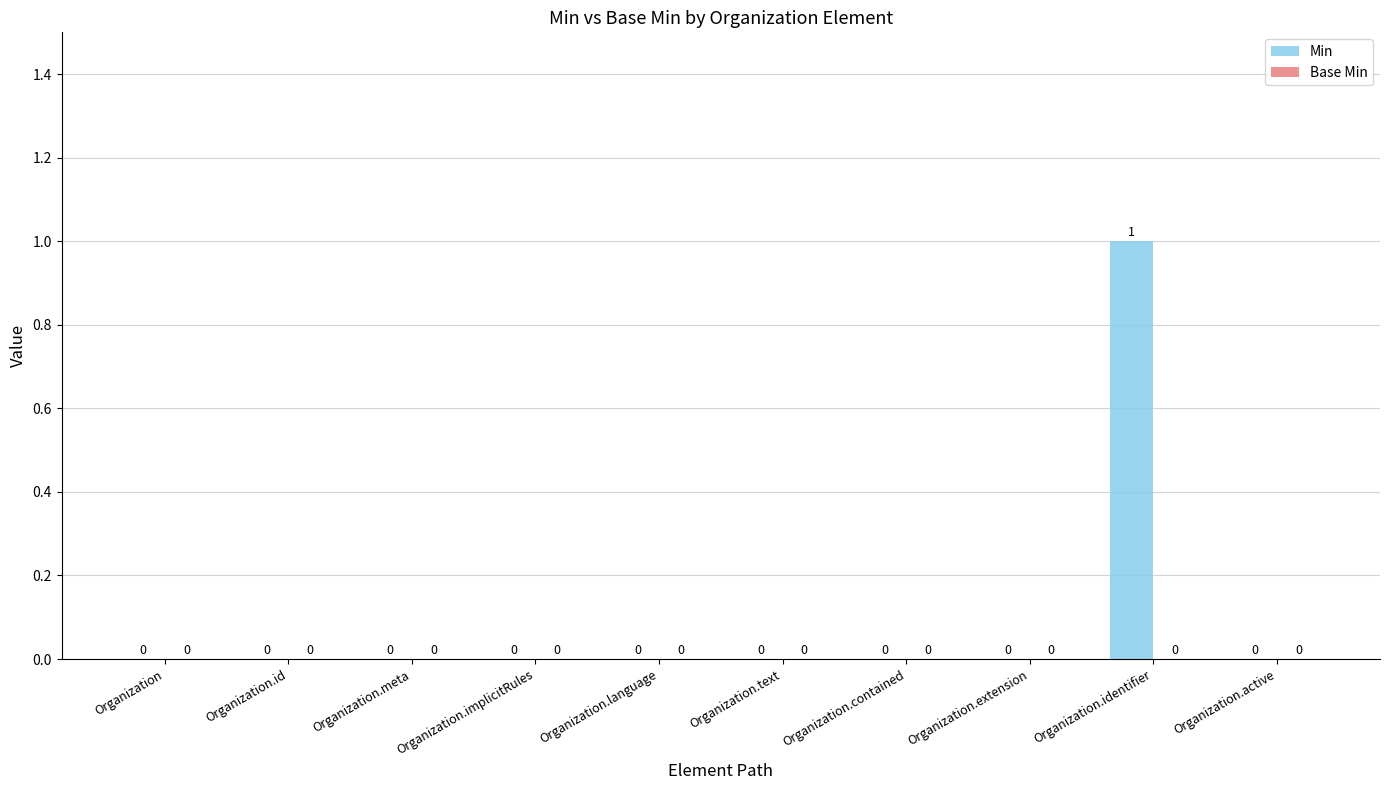

What is the change in value from Organization.id to Organization.identifier?

+1